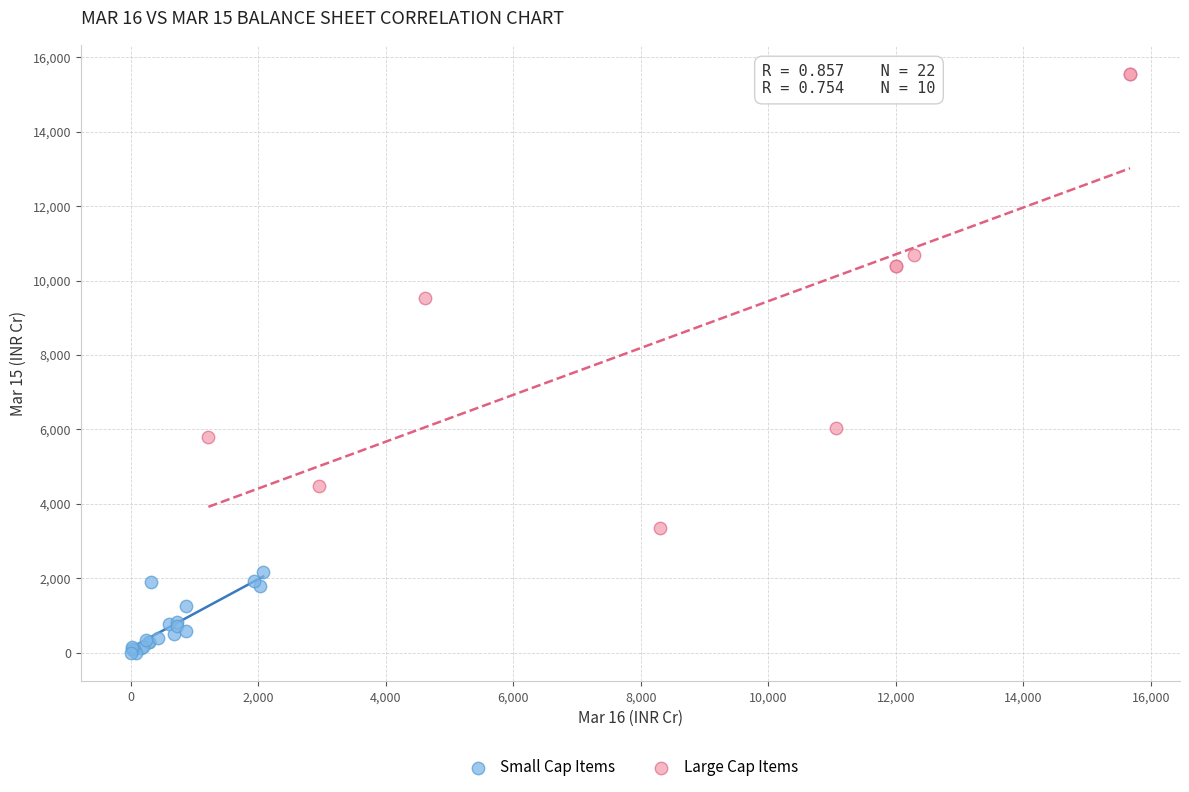

Which series contains the lowest Y value?

Small Cap Items